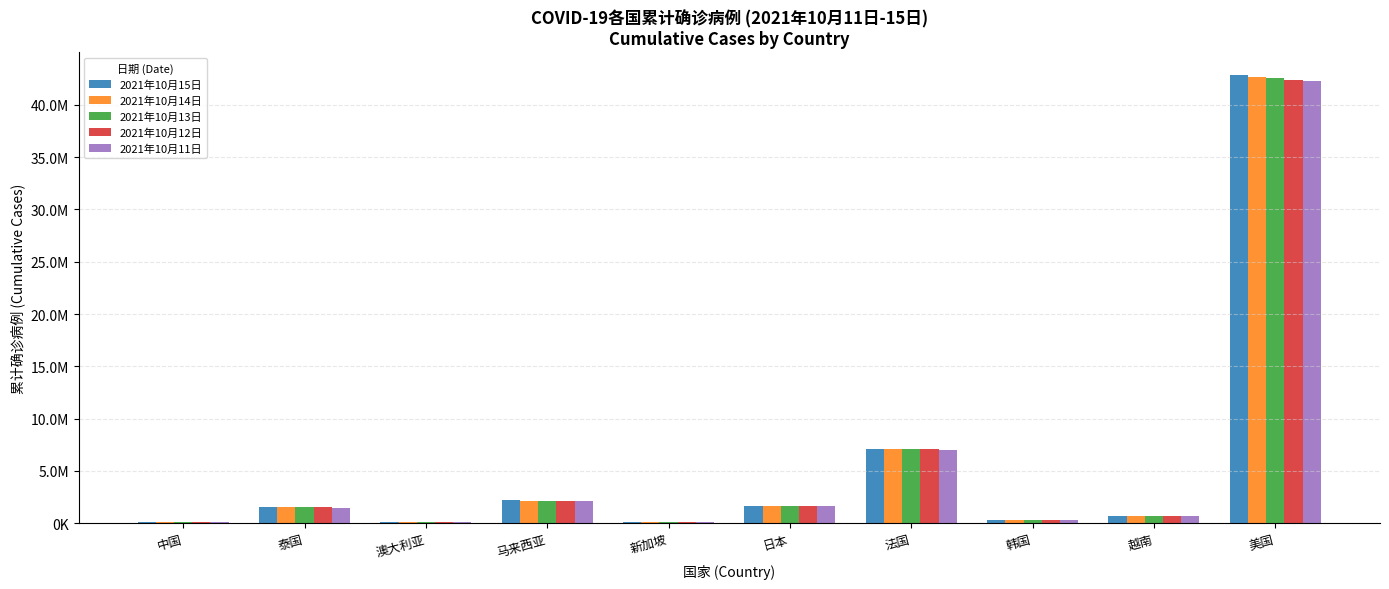

What value does the 2021年10月11日 series have at 法国?

7046215